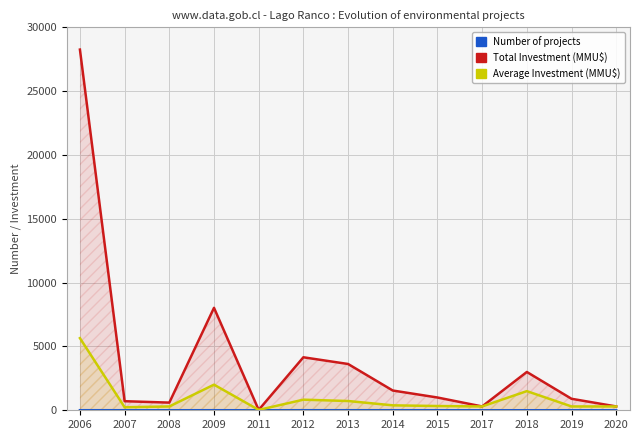

List the labels in order of Total Investment (MMU$) value, largest first.

2006, 2009, 2012, 2013, 2018, 2014, 2015, 2019, 2007, 2008, 2017, 2020, 2011